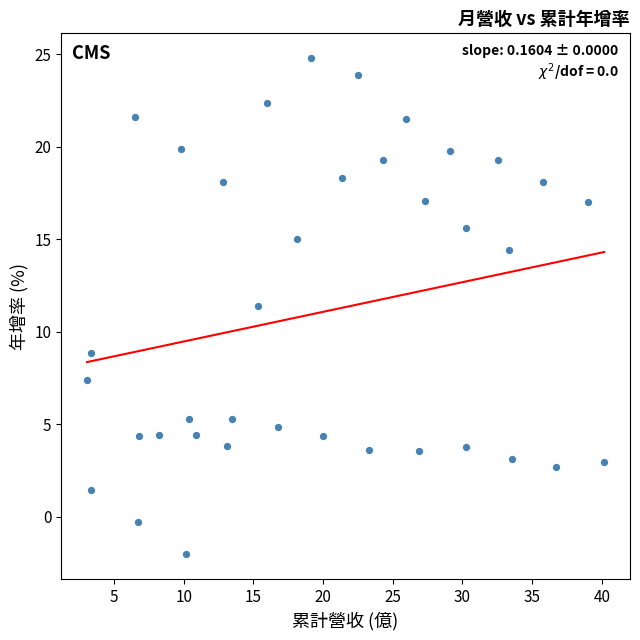

What is the range of X values (max minus min)?

37.1